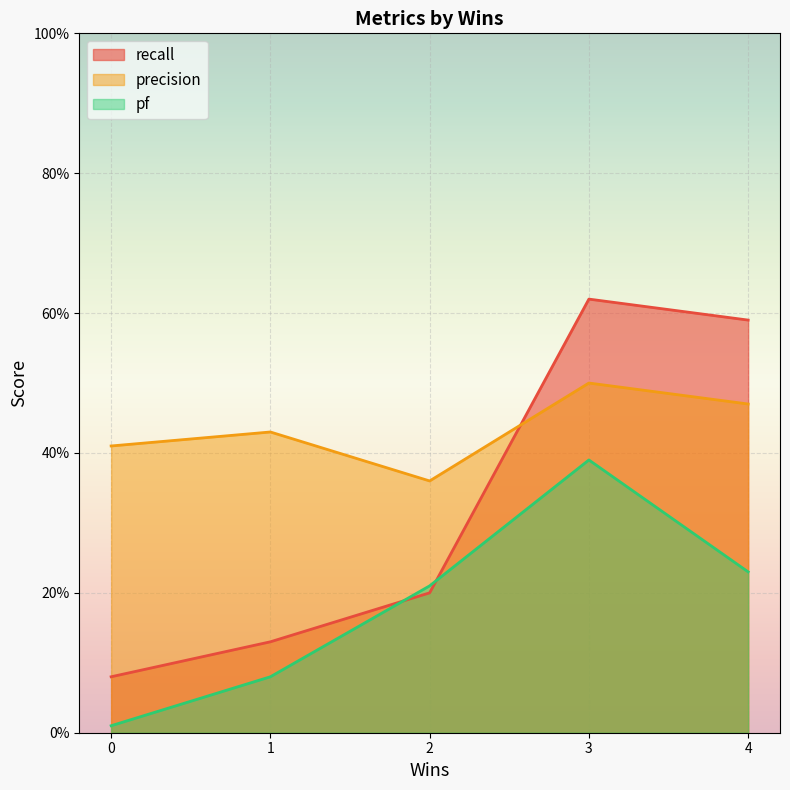

At which category is the sum across all series the highest?

3